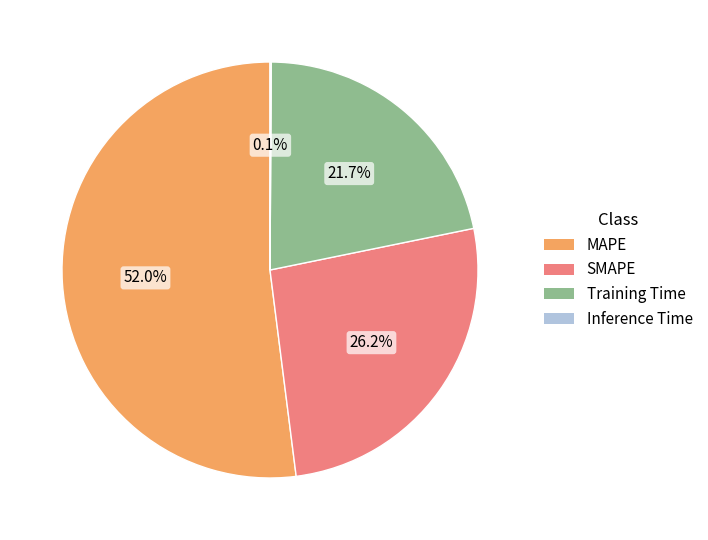

What percentage do MAPE and Training Time together represent?

73.7%